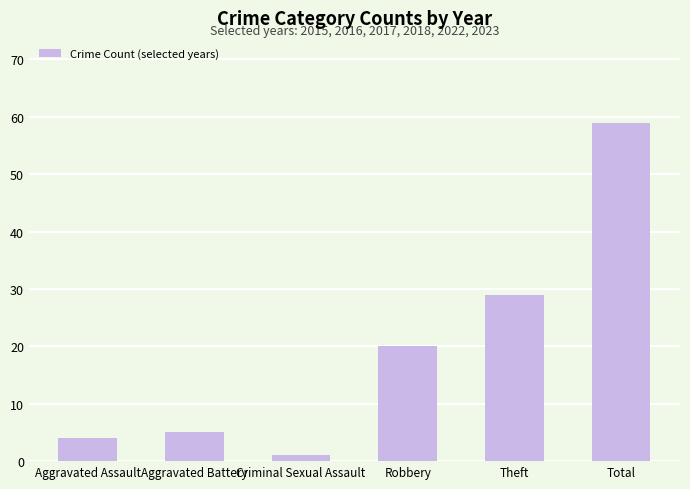

Reading left to right, what are all the values shown in this chart?

Aggravated Assault=4	Aggravated Battery=5	Criminal Sexual Assault=1	Robbery=20	Theft=29	Total=59